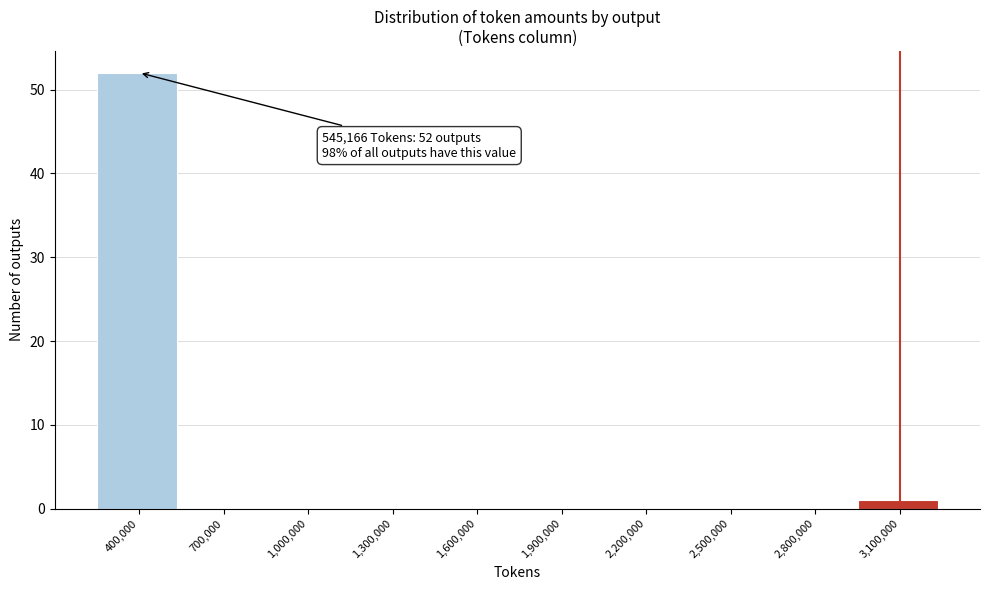

Reading left to right, list all the values displayed in this chart.

400,000=52	700,000=0	1,000,000=0	1,300,000=0	1,600,000=0	1,900,000=0	2,200,000=0	2,500,000=0	2,800,000=0	3,100,000=1